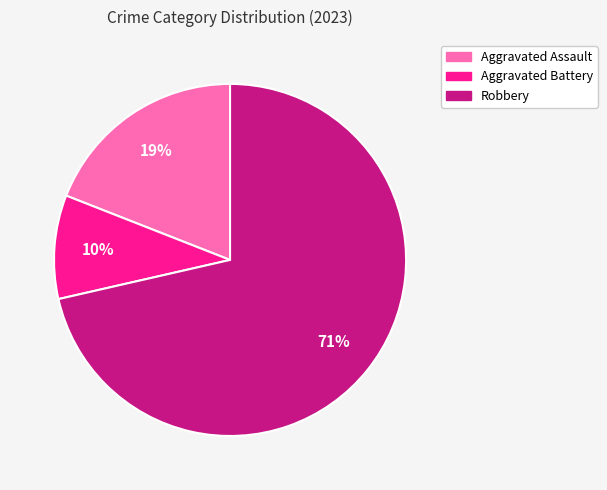

Rank the categories by value from highest to lowest.

Robbery, Aggravated Assault, Aggravated Battery